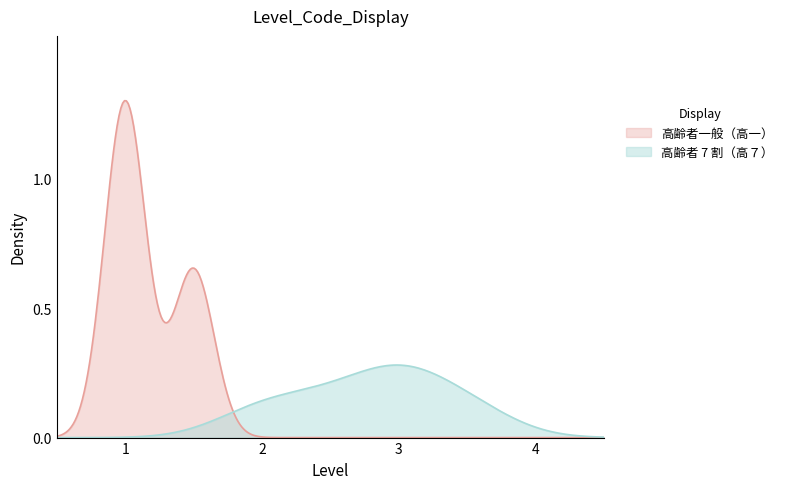

List the series in order of their overall mean, highest first.

高齢者一般（高一）, 高齢者 7 割（高７）